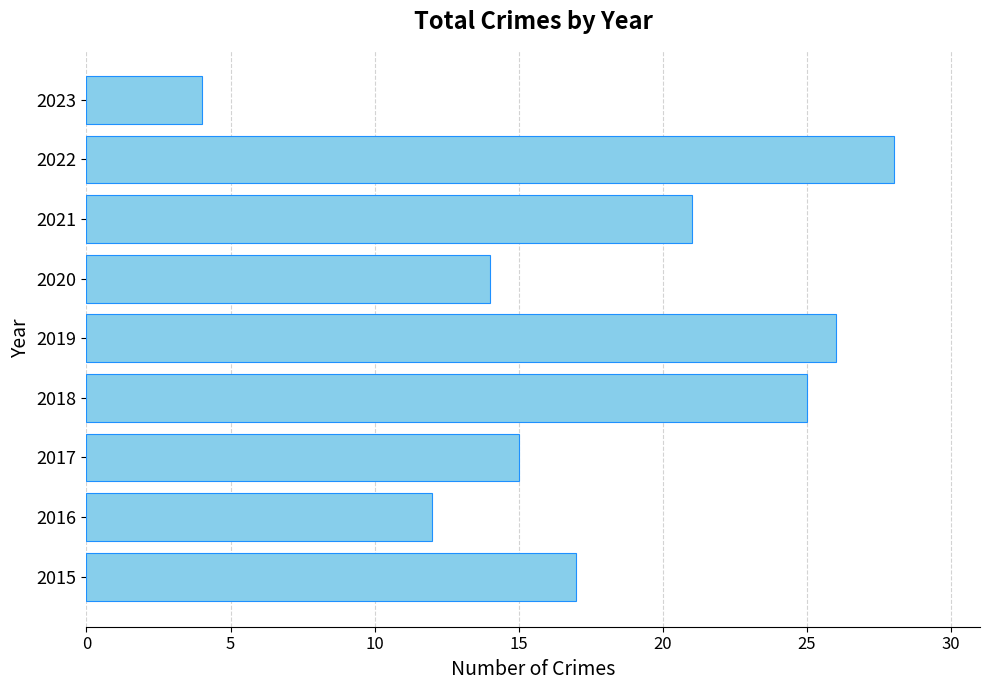

What is the minimum value shown in the chart?

4